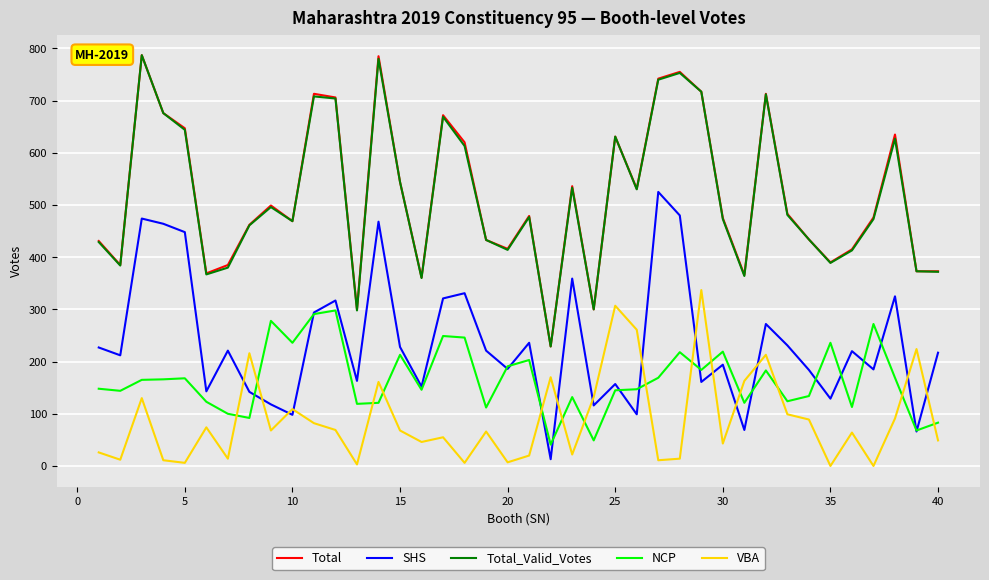

True or false: SHS and Total intersect in this chart.

False